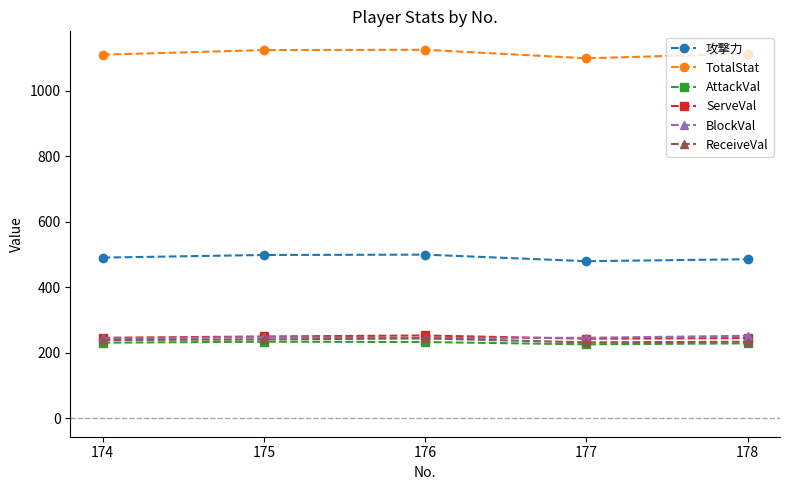

In ReceiveVal, how many points are higher than both neighbors (excluding endpoints)?

1